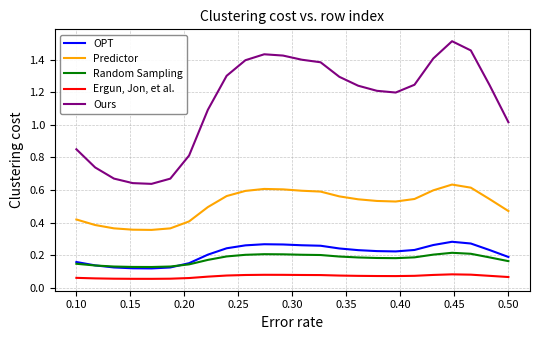

True or false: Predictor and Ours intersect in this chart.

False